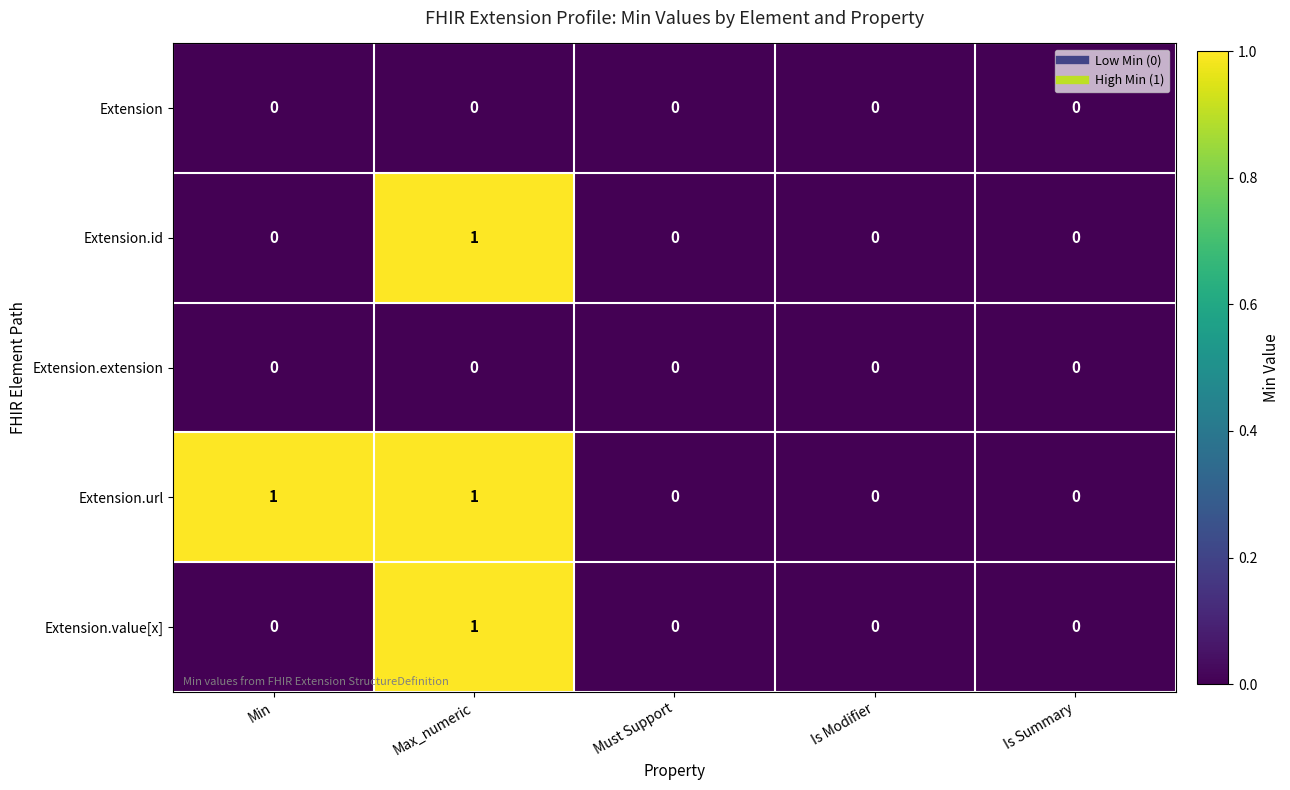

Count the Extension.id values in the range 0 to 1.

5